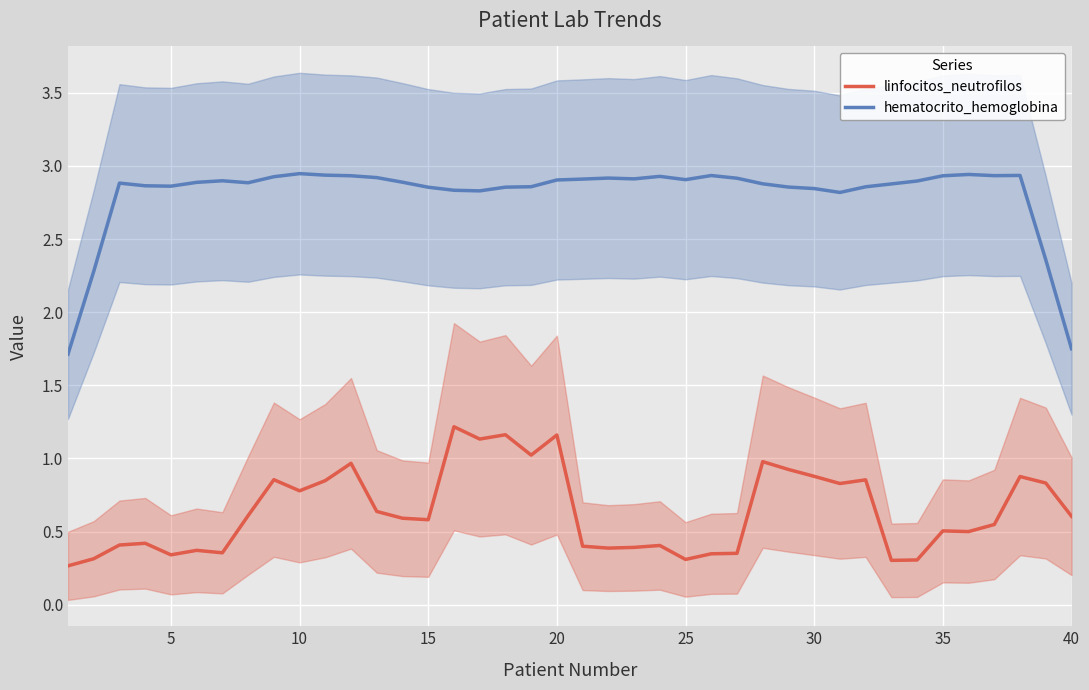

True or false: linfocitos_neutrofilos and hematocrito_hemoglobina cross at least once.

False